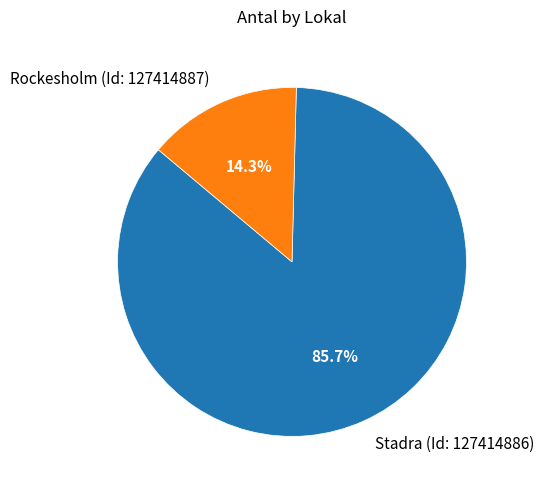

What is the ratio of the value at Stadra (Id: 127414886) to the value at Rockesholm (Id: 127414887)?

6.0